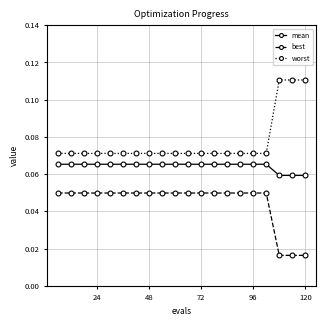

What are all the series names shown in the legend?

mean, best, worst